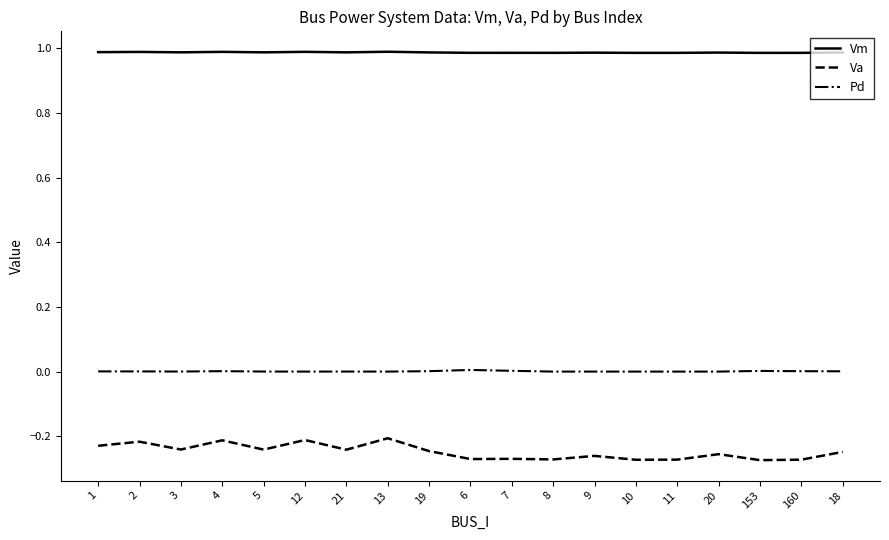

What is the sum of all Va values?

-4.7